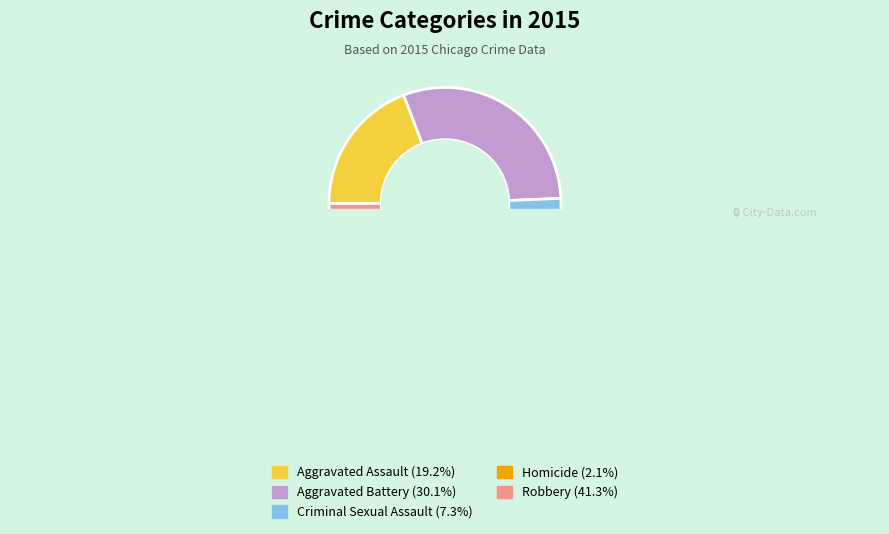

True or false: Aggravated Assault accounts for 32% of the total.

False